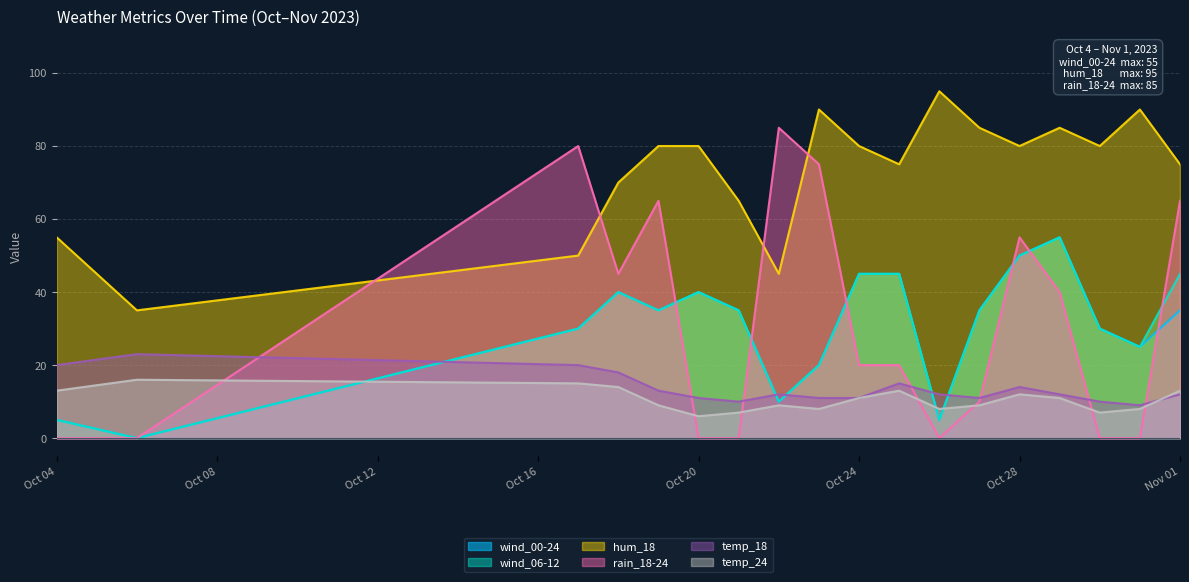

Is it true that temp_18 equals 10 at 2023-10-30?

True